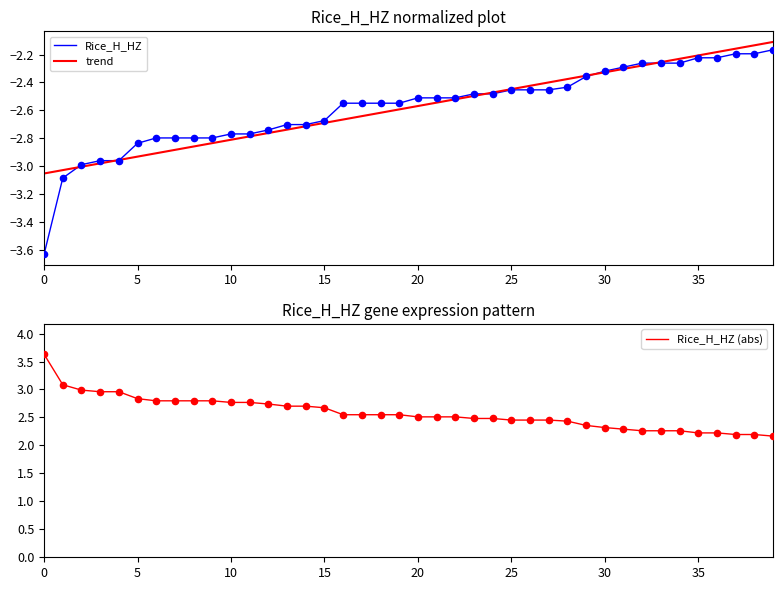

Which series contains the lowest Y value?

Rice_H_HZ